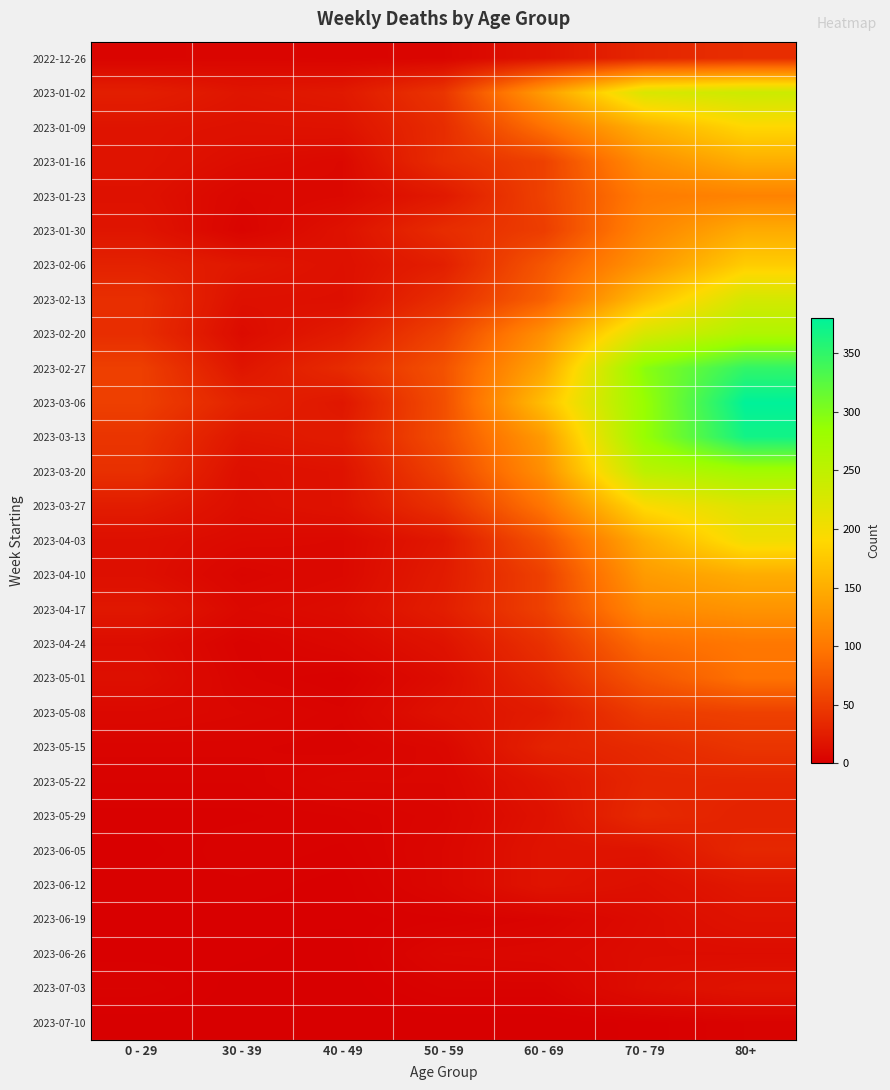

Which series changed the most between 30 - 39 and 70 - 79?

2023-02-27